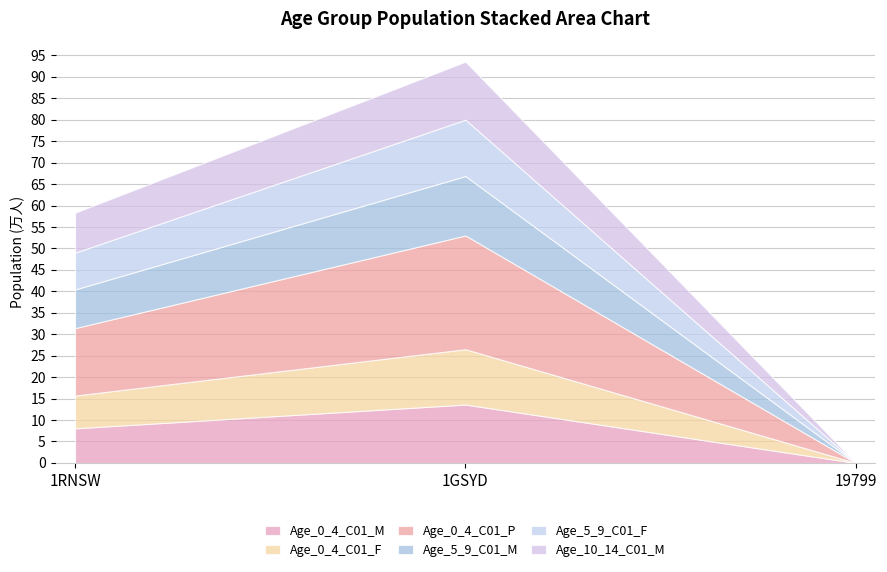

At which label does Age_0_4_C01_M reach its peak?

1GSYD